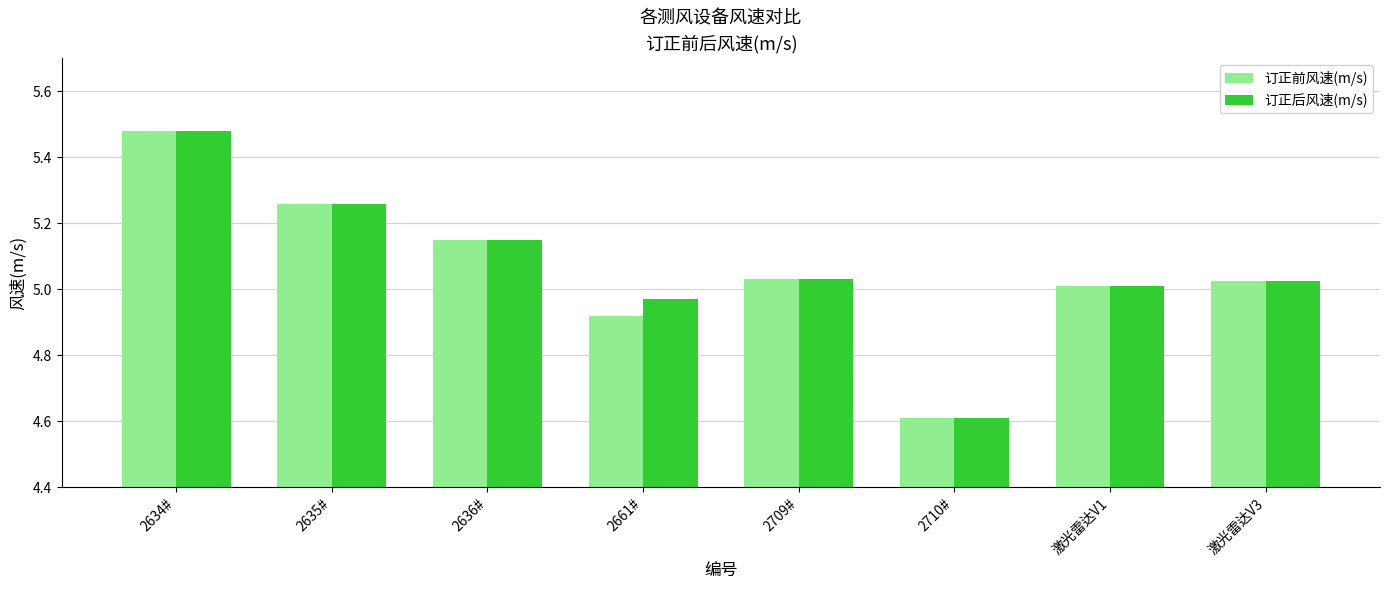

True or false: 订正后风速(m/s) has a value of 8.0 at 2710#.

False